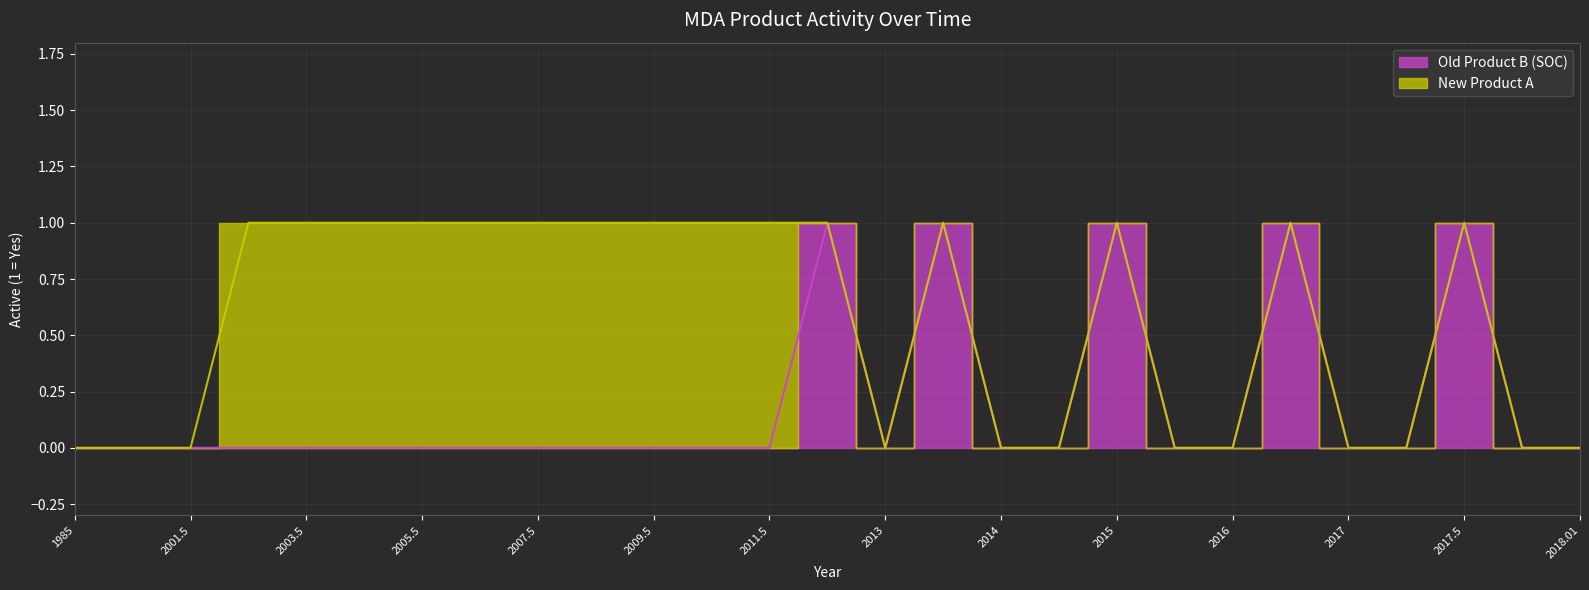

Rank the categories by value from lowest to highest.

1985, 2000.5, 2001.5, 2002.5, 2003.5, 2004.5, 2005.5, 2006.5, 2007.5, 2008.5, 2009.5, 2010.5, 2011.5, 2013, 2014, 2014.5, 2015.5, 2016, 2017, 2017.01, 2018, 2018.01, 2012.5, 2013.5, 2015, 2016.5, 2017.5